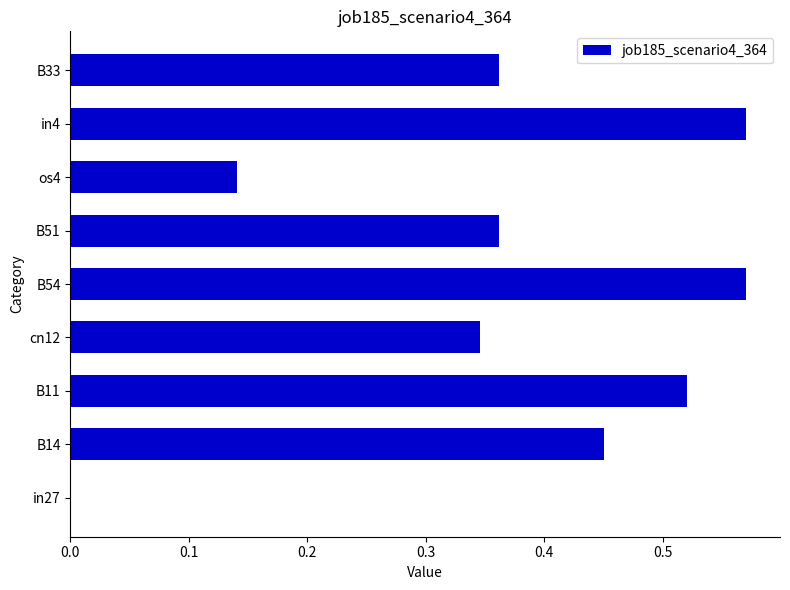

What is the sum of all values?

3.3